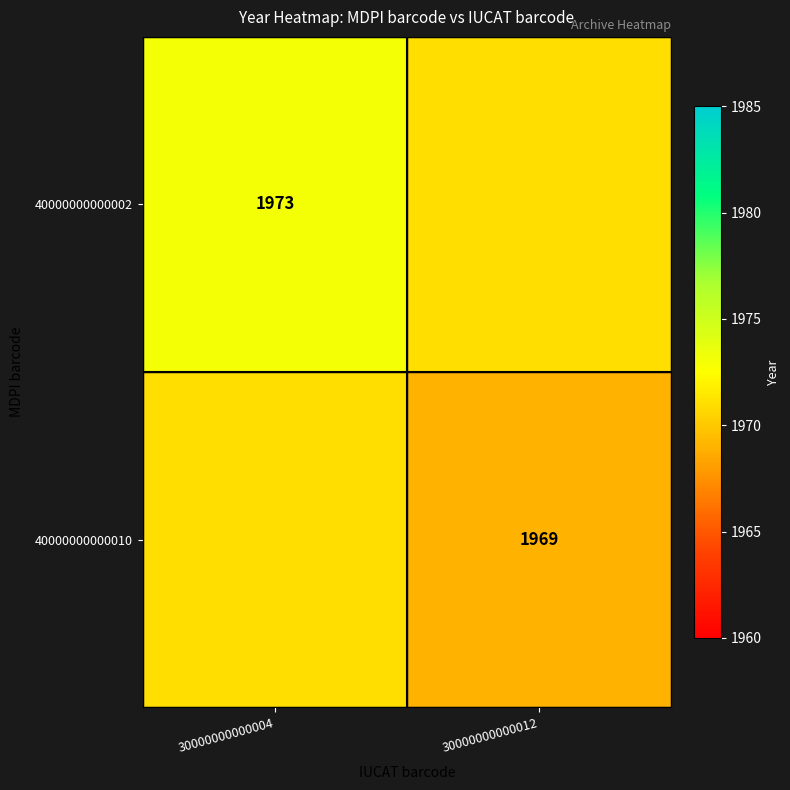

Which has a higher value, 30000000000012 or 30000000000004?

30000000000004